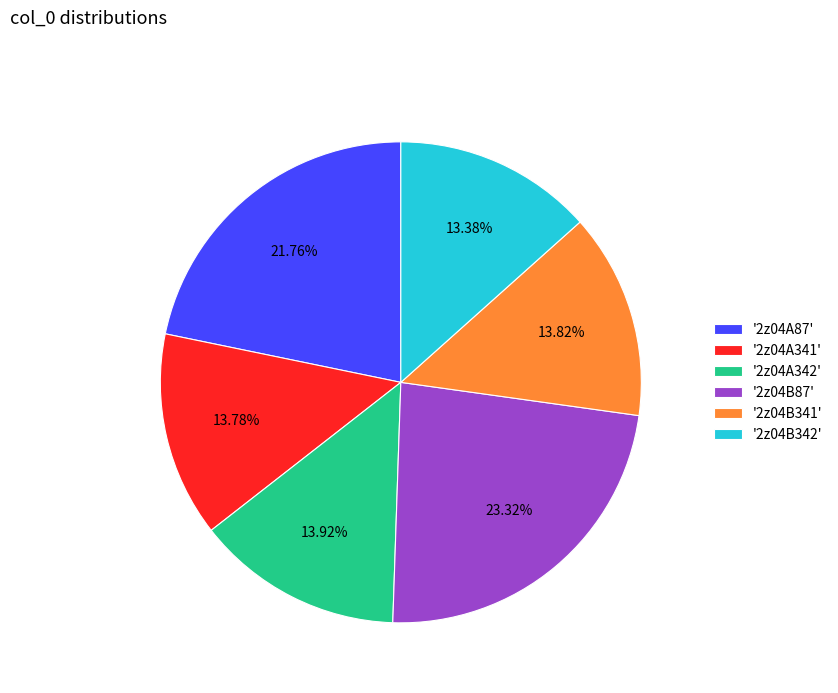

Count the number of slices in the pie.

6